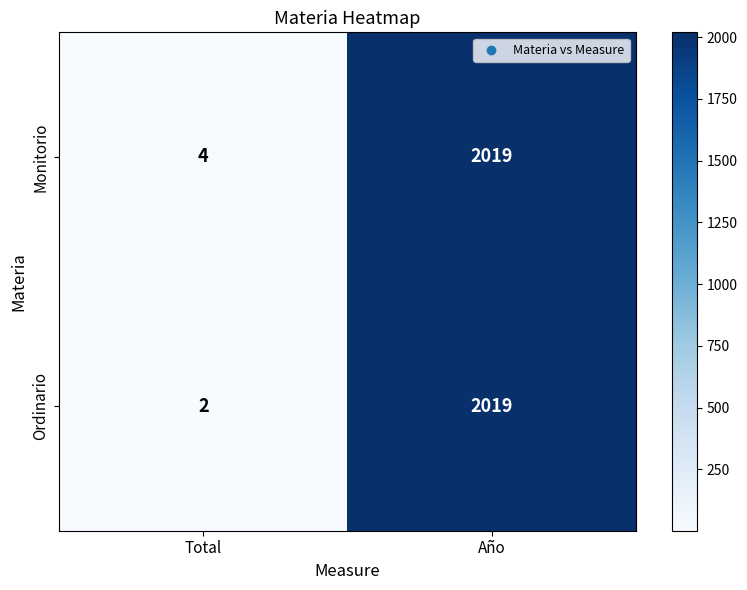

Between Total and Año, which series saw the biggest shift?

Ordinario